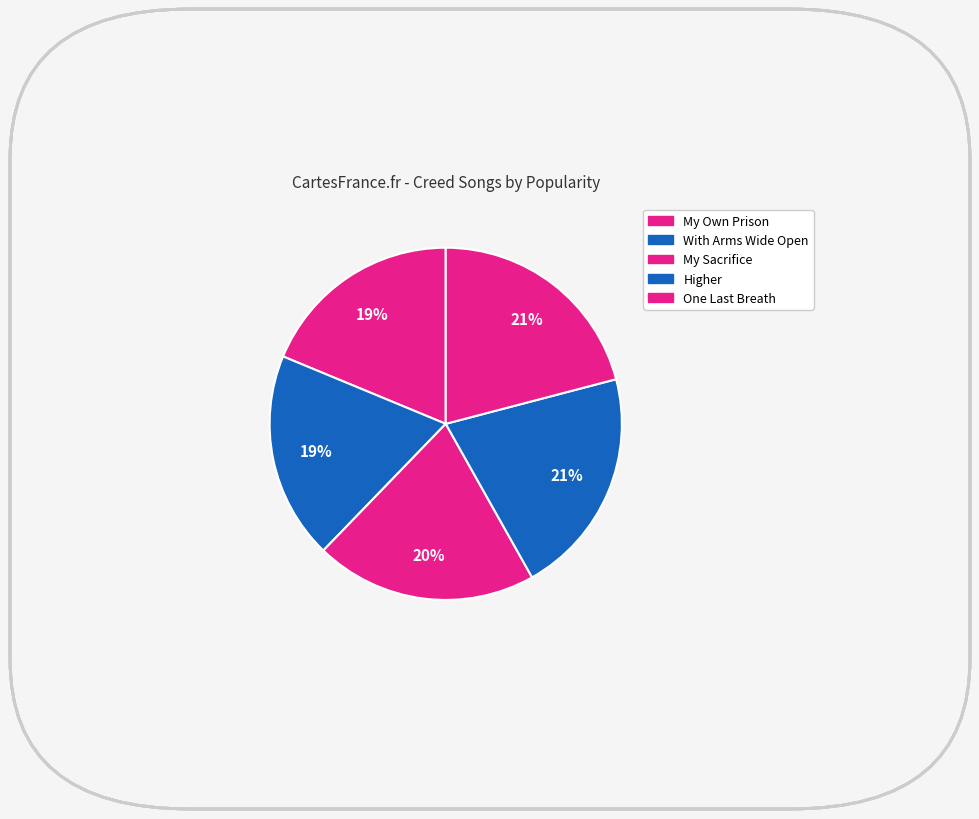

How many segments does this pie chart have?

5